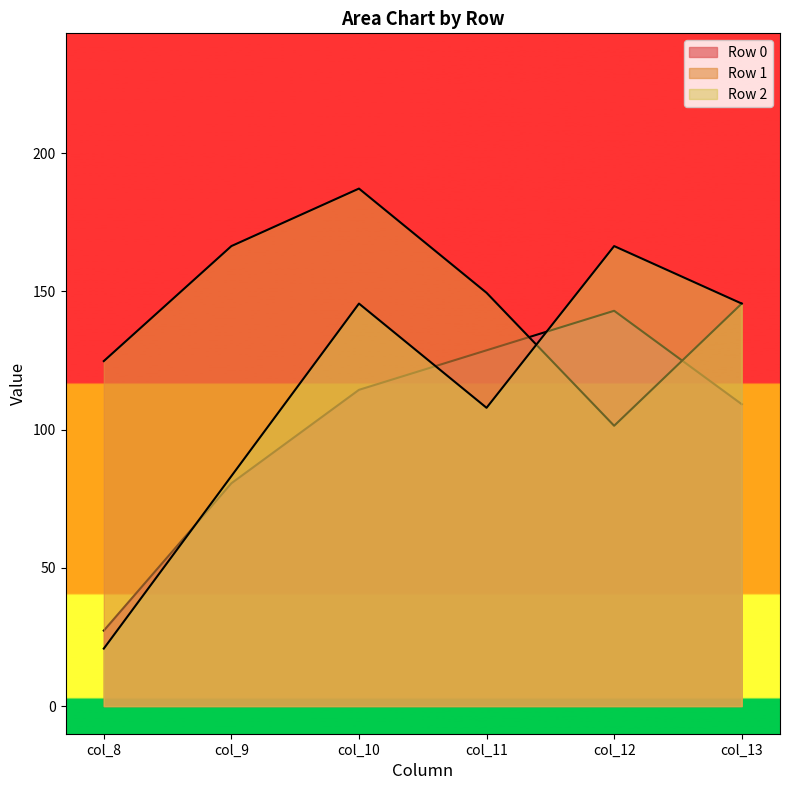

At which label does Row 1 first exceed 149?

col_9